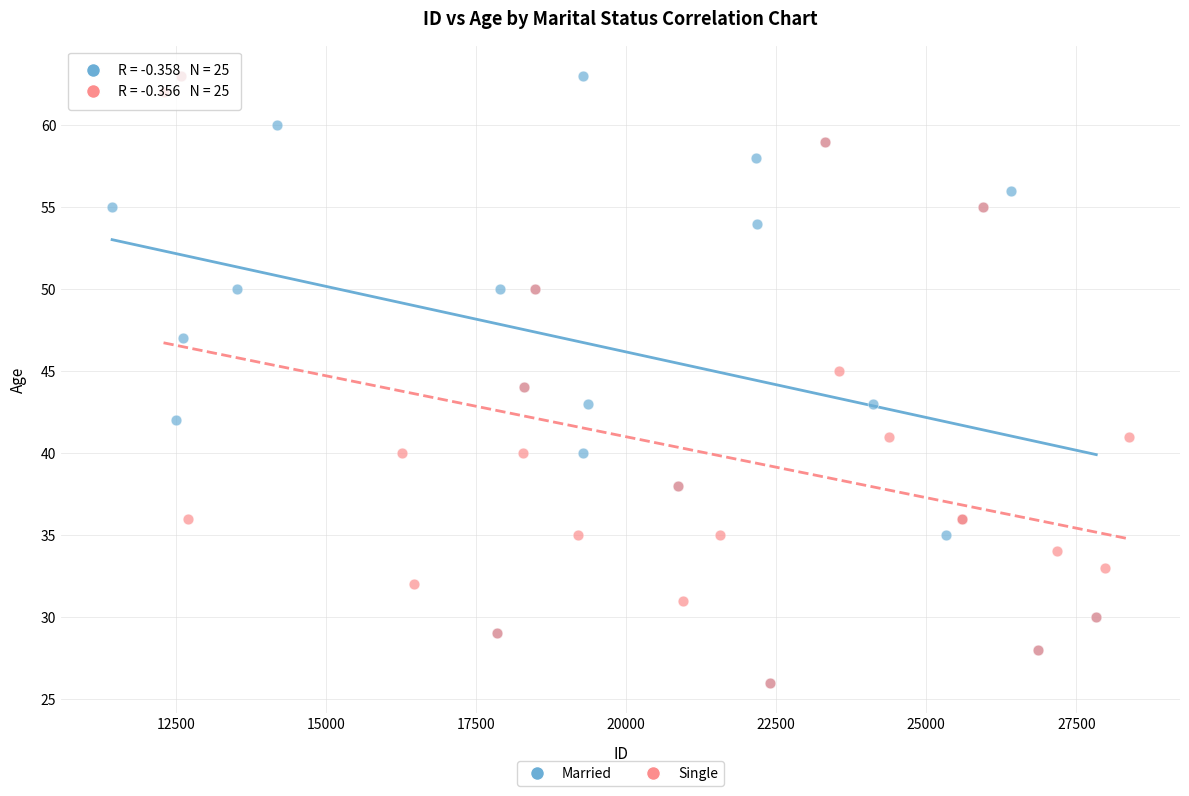

What are all the series names shown in the legend?

Married, Single